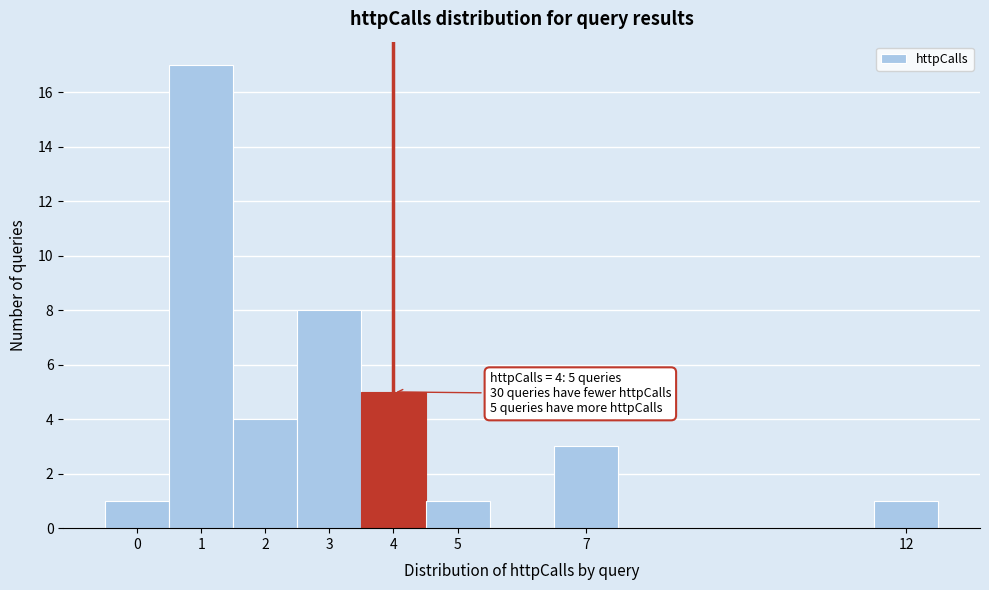

Over which range of the x-axis is the bar tallest?

0.5 to 1.5